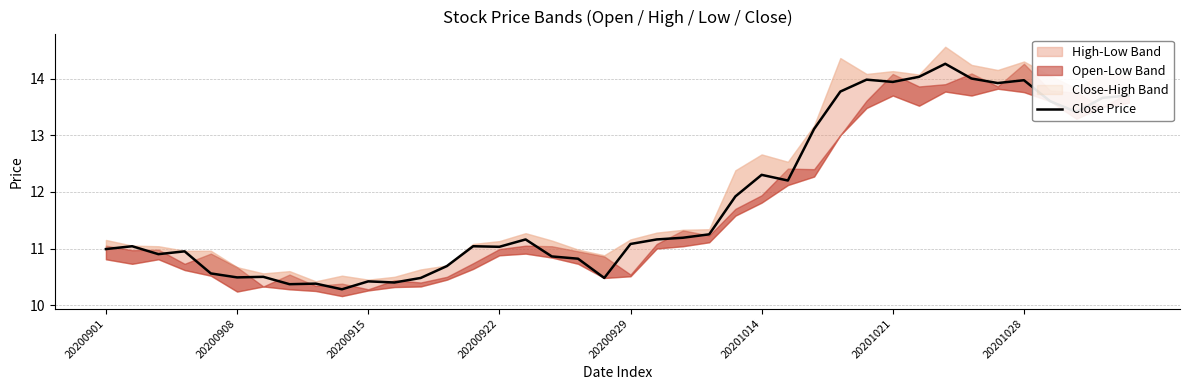

Does the chart display data point markers on the line(s)?

No